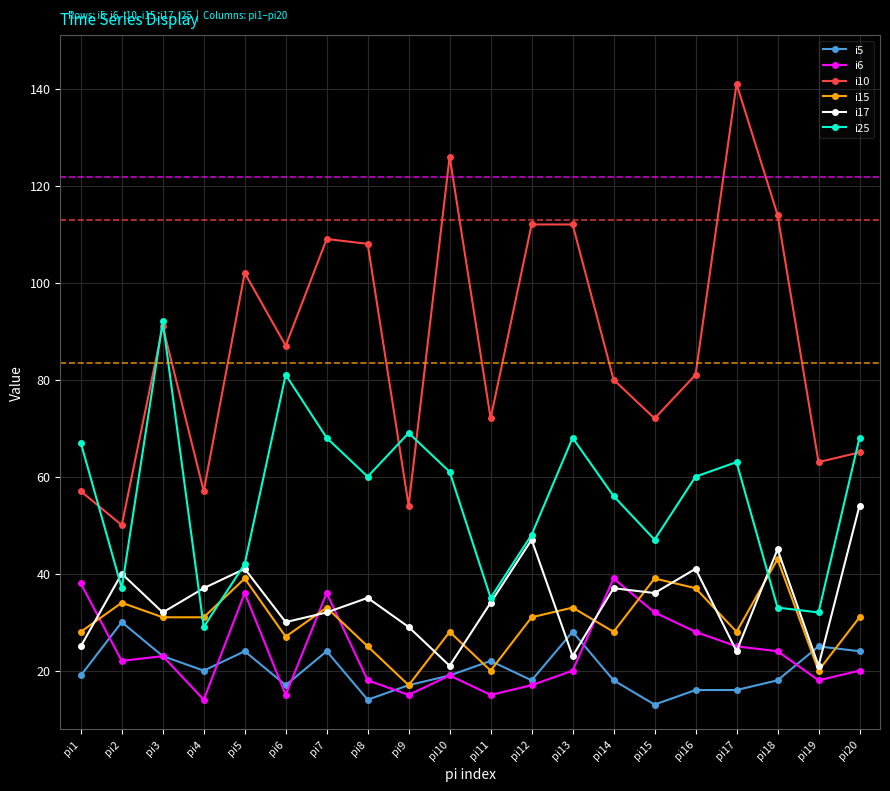

True or false: i6 has more than 0 interior local peaks.

True